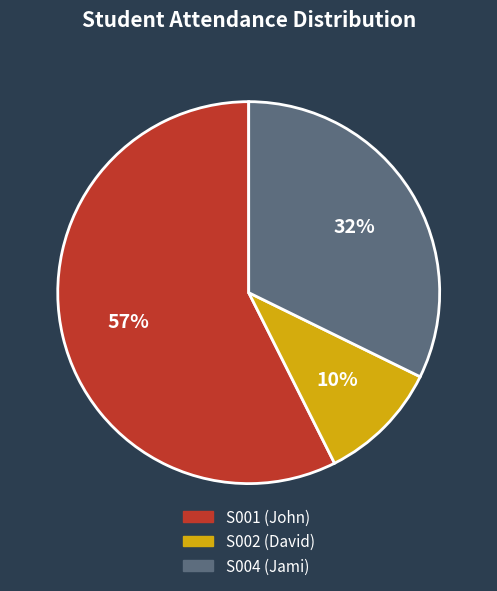

Which has a higher value, S004 (Jami) or S002 (David)?

S004 (Jami)